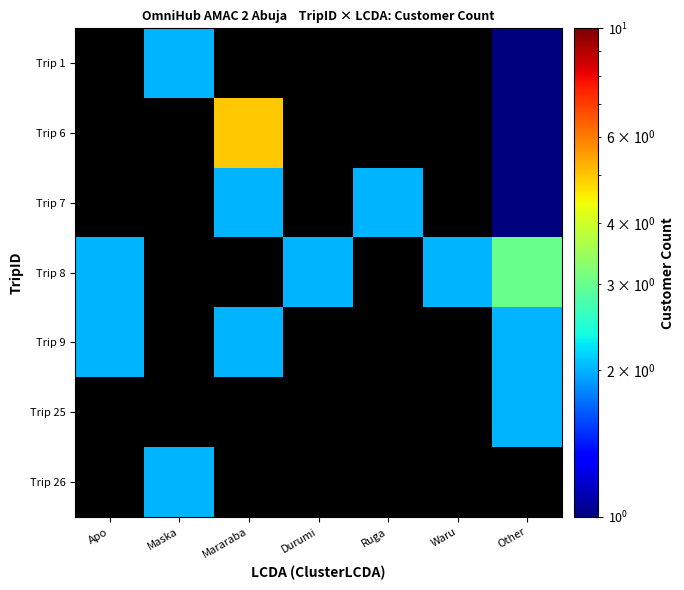

List the labels in order of Trip 26 value, smallest first.

Apo, Maska, Mararaba, Durumi, Ruga, Waru, Other